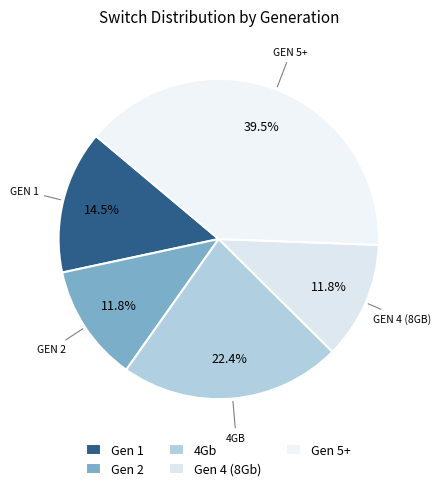

How many segments does this pie chart have?

5